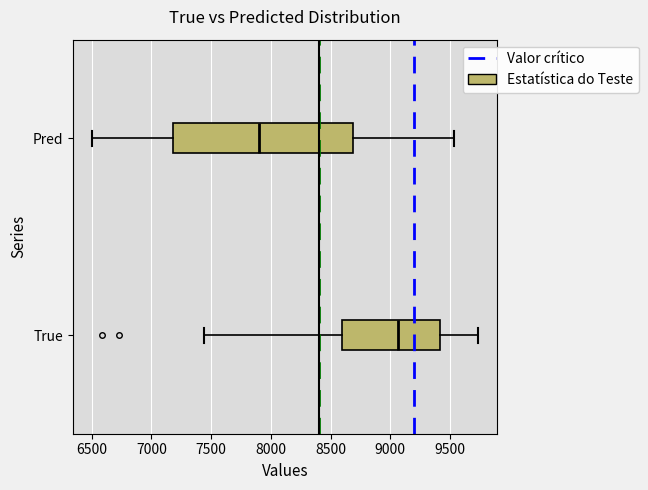

Reading bottom to top, transcribe this box plot: for each box, give where its median line is, the range the box spans, and where its two whiskers end, as read against the x-axis. The values are not printed on the chart, so give them approximately, as read against the axis.

True: median 9050, box 8600 to 9400, whiskers 7450 to 9750
Pred: median 7900, box 7200 to 8700, whiskers 6500 to 9550